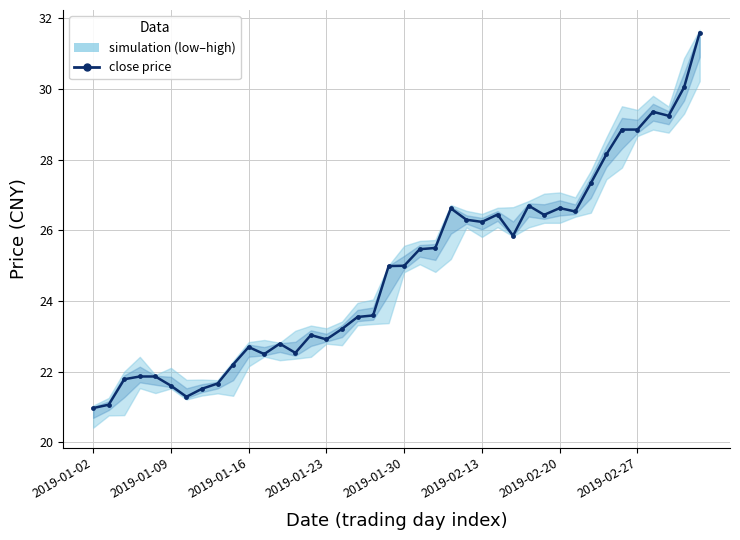

True or false: the data has more than 1 interior local peaks.

True